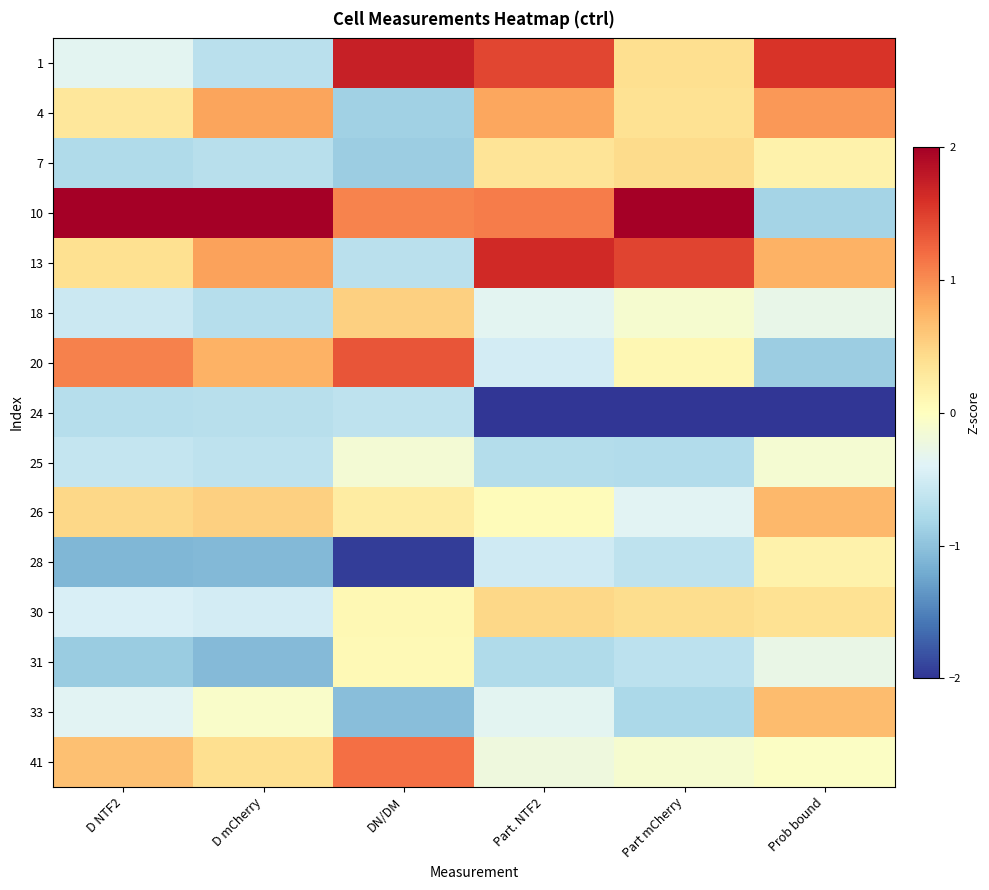

What is the smallest value displayed?

-2.9